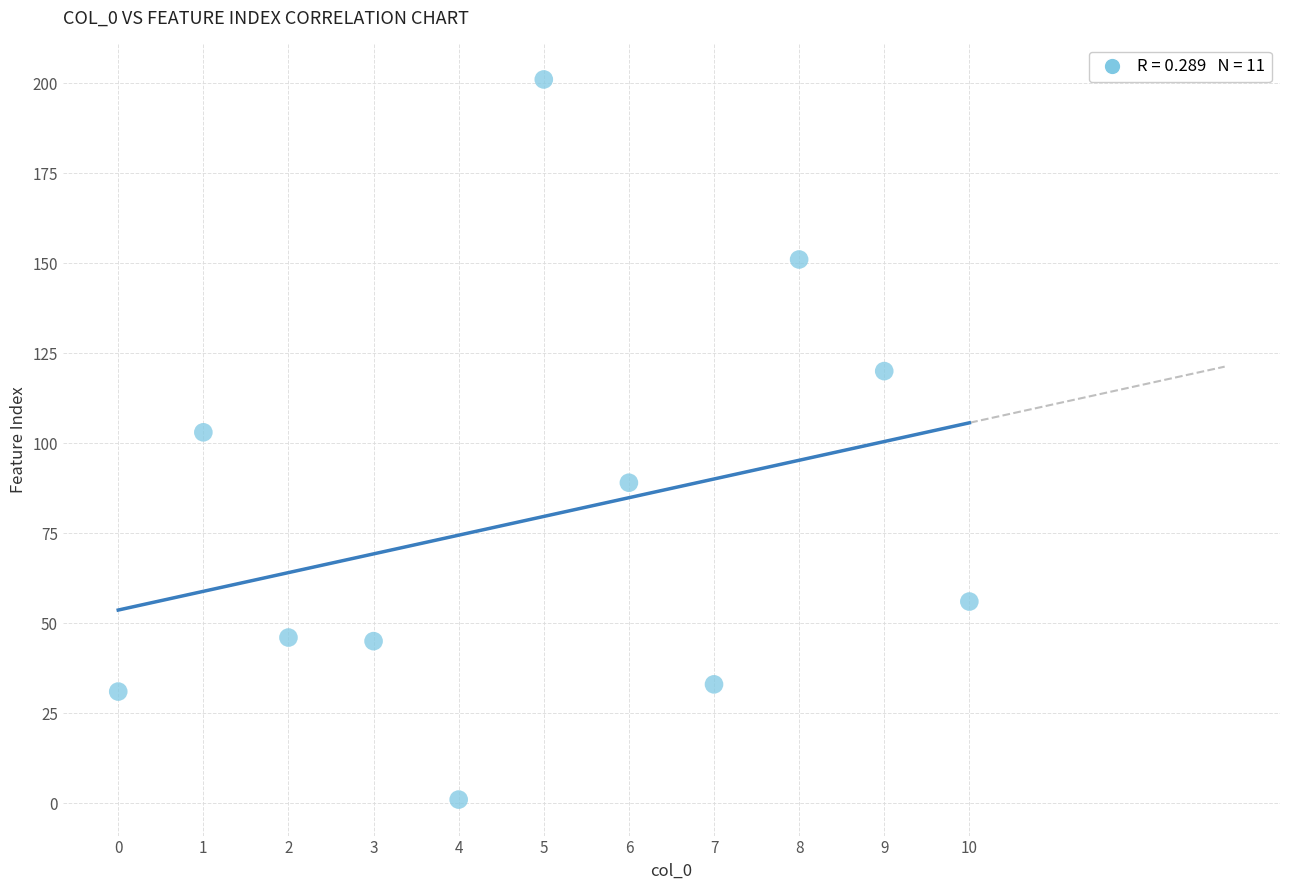

What is the range of Y values (max minus min)?

200